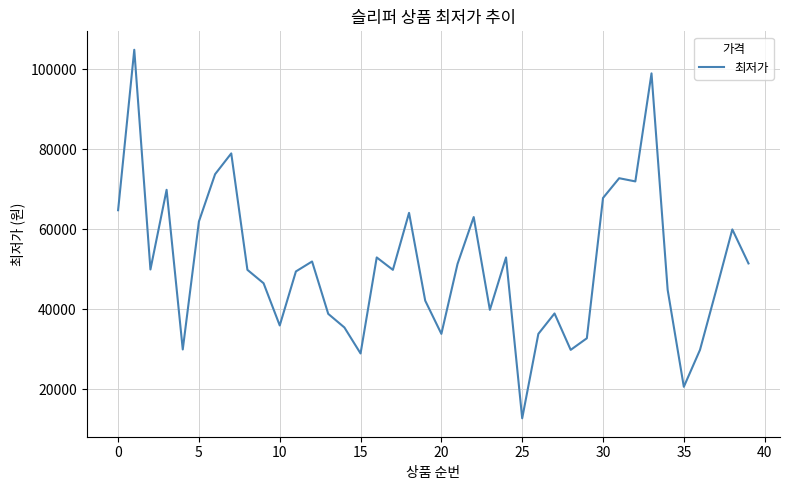

What is the greatest value displayed?

104900